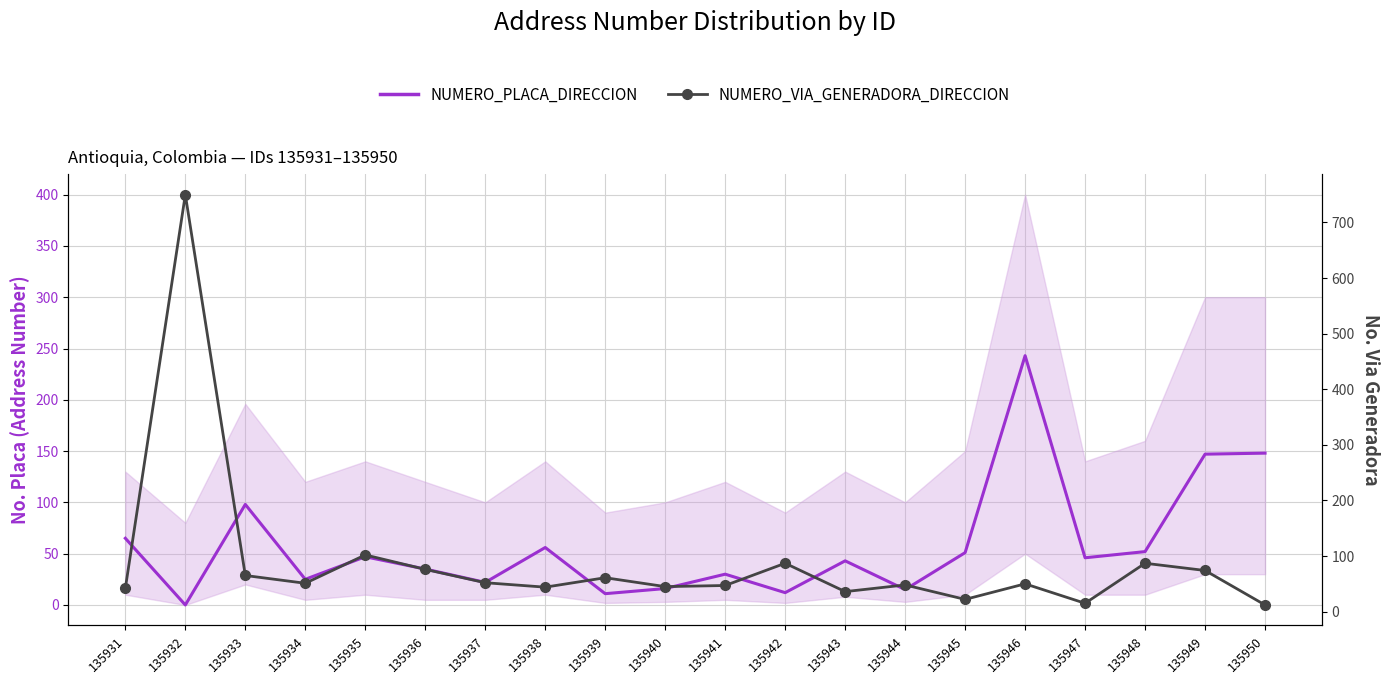

The NUMERO_PLACA_DIRECCION series shows 7 at 135944. True or false?

False